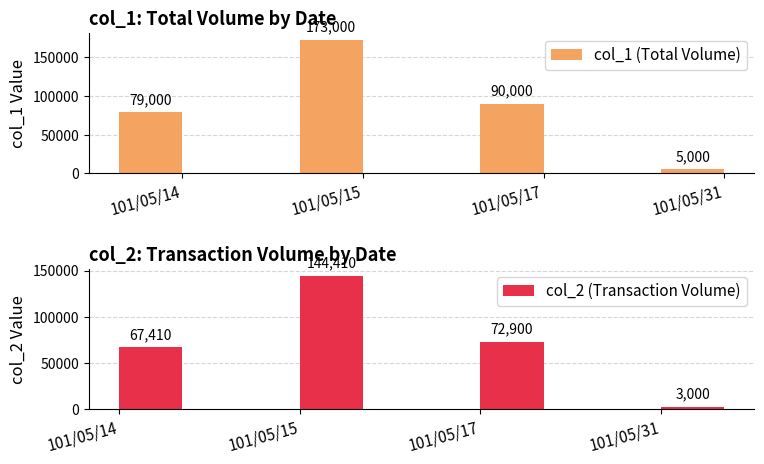

At which label does col_1 (Total Volume) first exceed 90000?

101/05/15